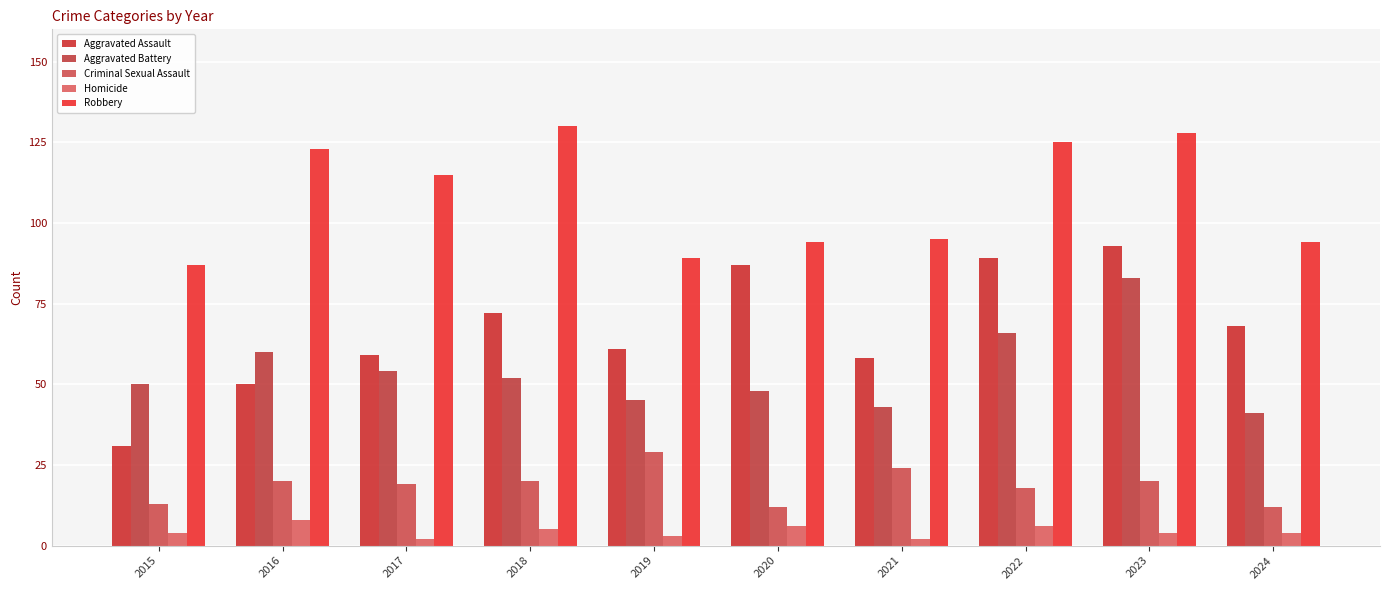

What is the total value across all series at 2016?

261